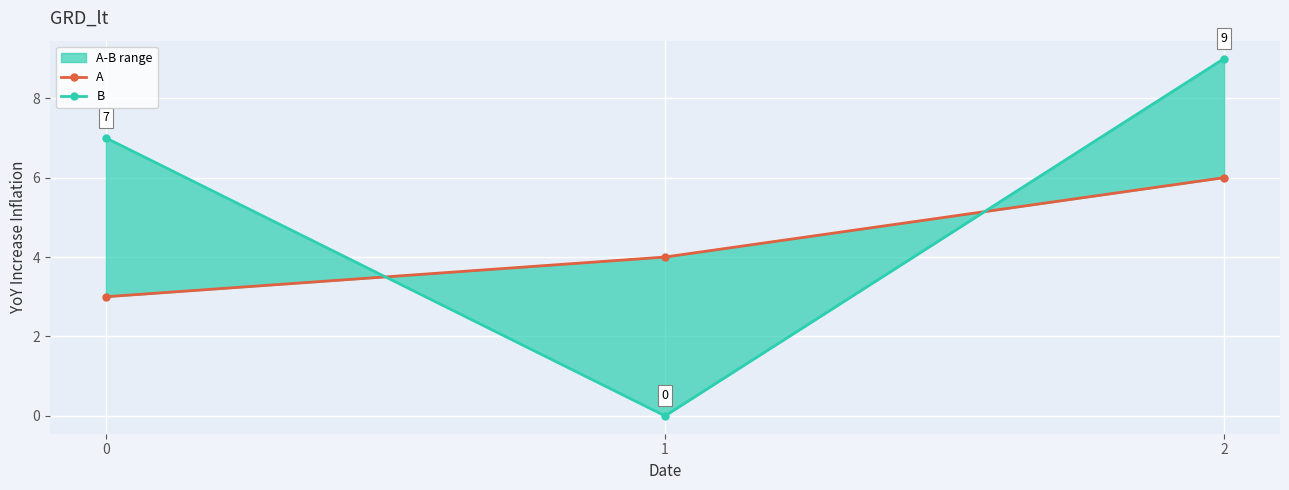

Reading left to right, list all the values displayed in this chart.

A: 0=3	1=4	2=6
B: 0=7	1=0	2=9